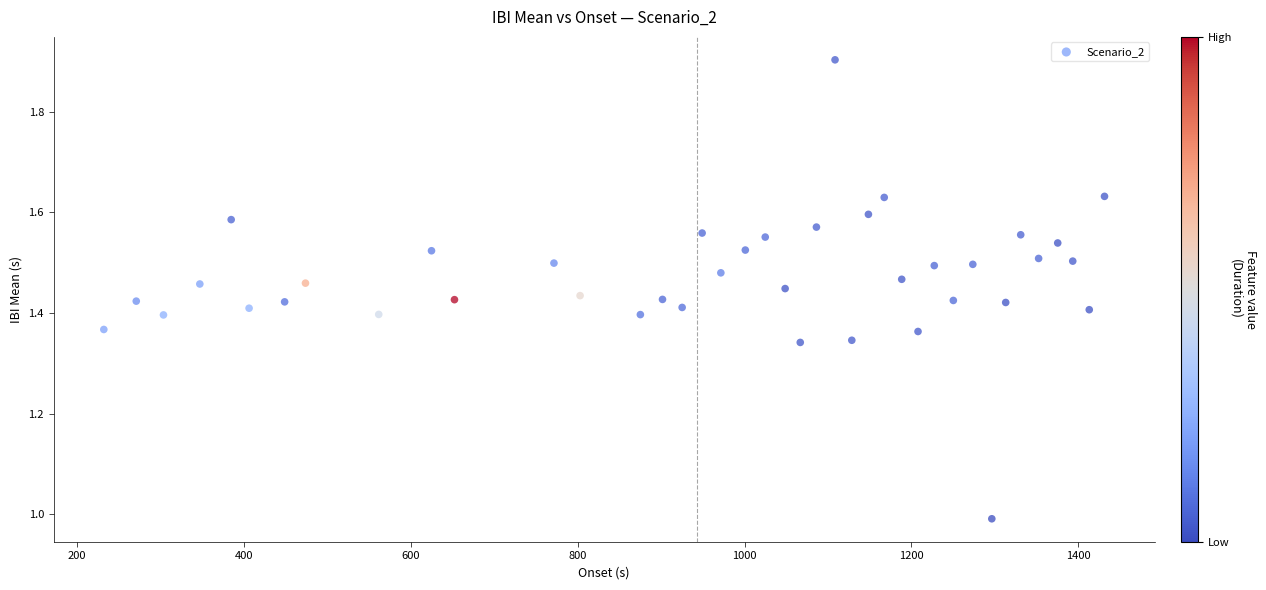

What is the range of Y values (max minus min)?

0.9